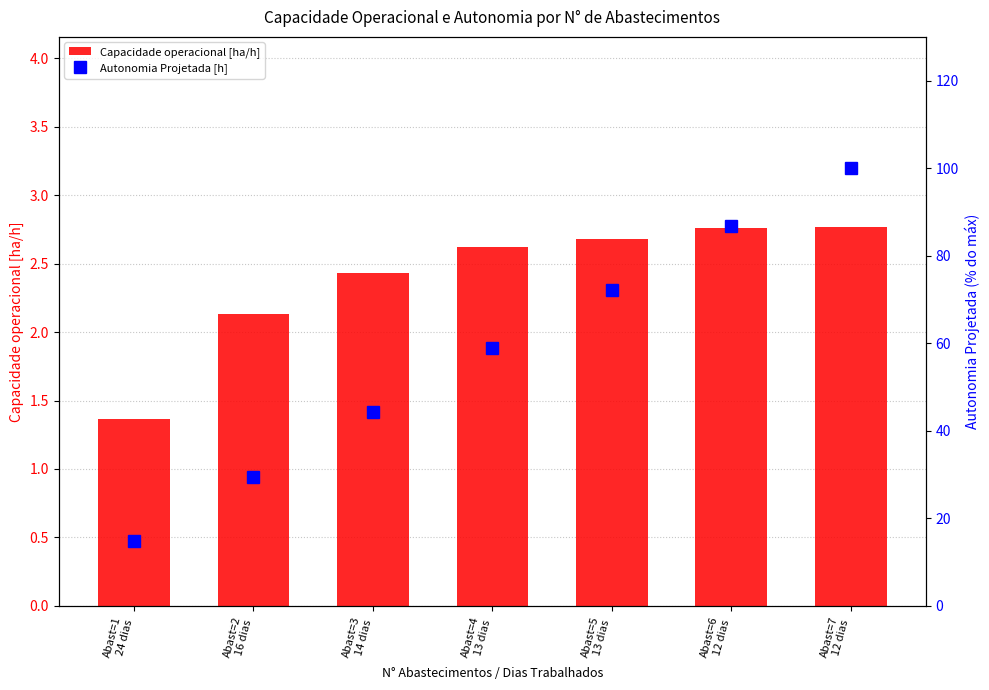

Are the bars horizontal?

No